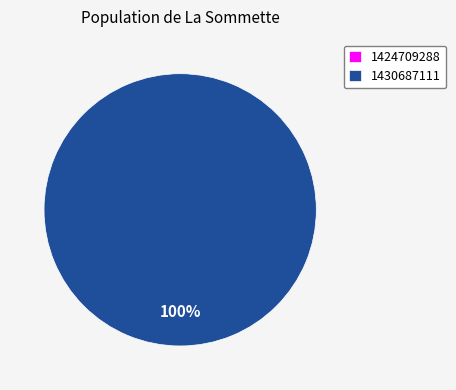

Combined, do 1430687111 and 1424709288 account for over 50%?

Yes